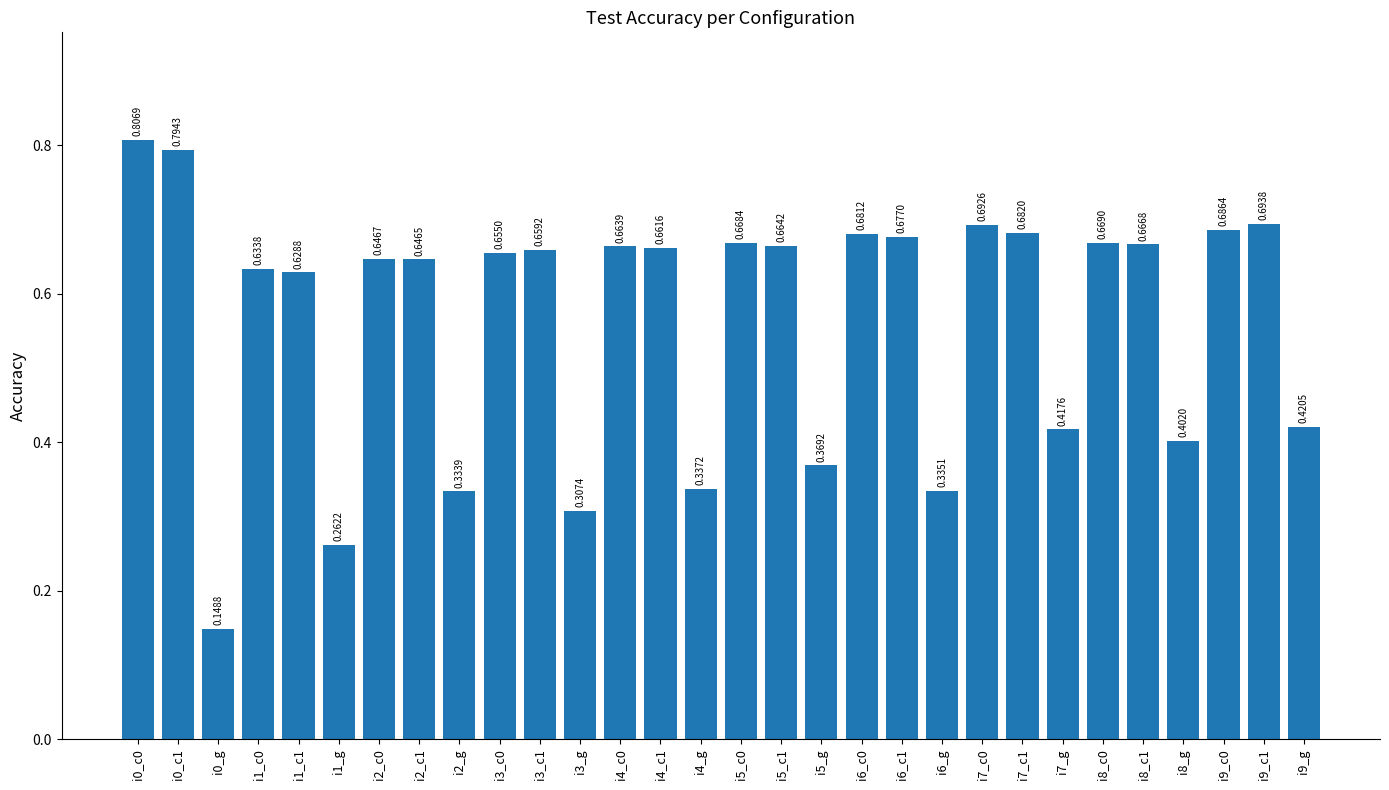

What is the label of the 6th bar from the left?

i1_g